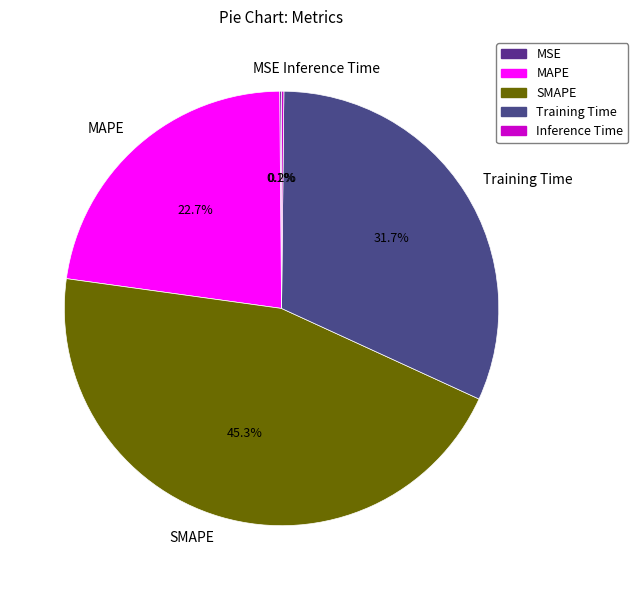

Is there a majority slice in this chart?

No